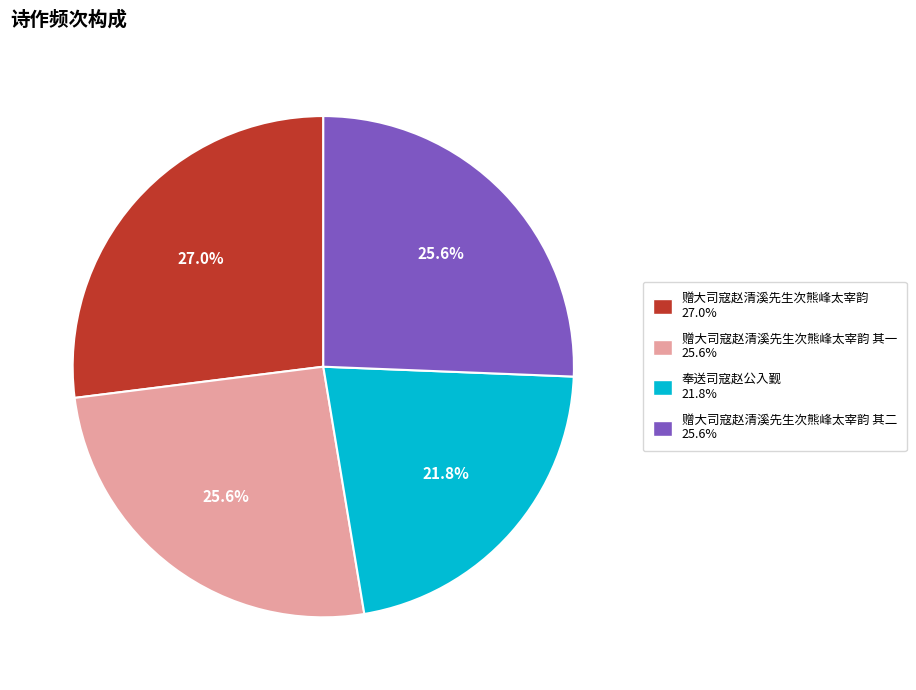

Is there a majority slice in this chart?

No